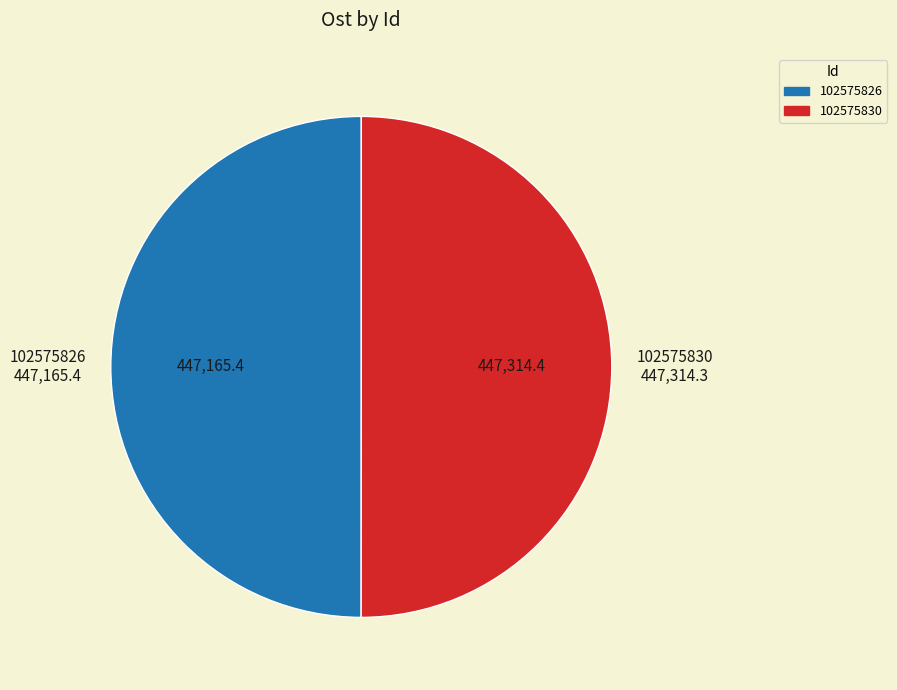

Is the sum of 102575826 and 102575830 greater than half?

Yes